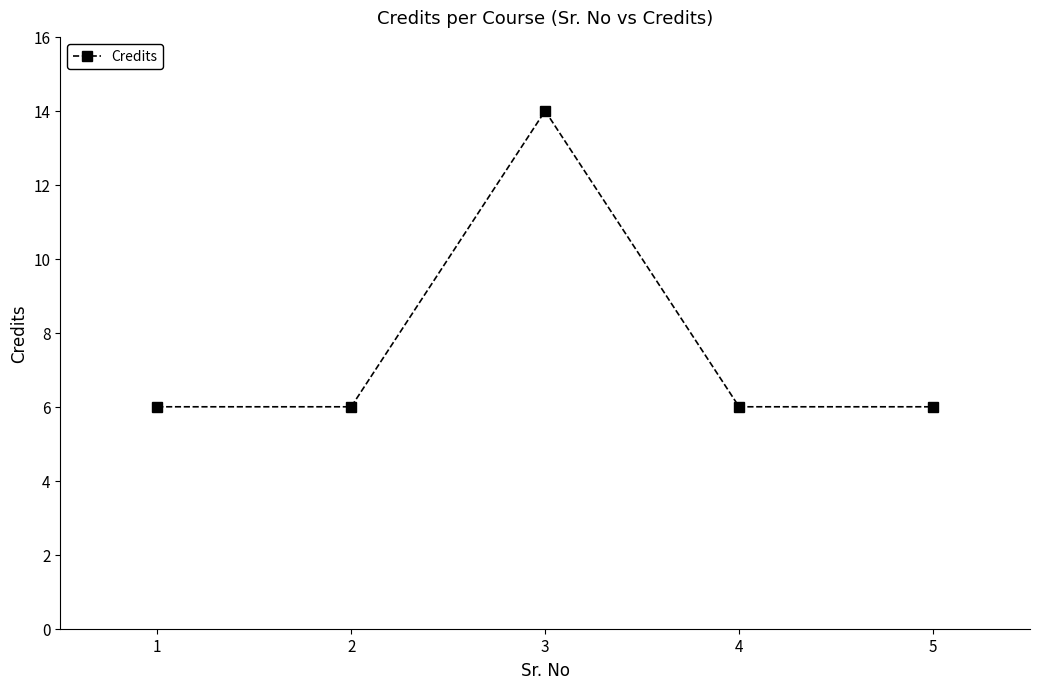

What is the value of the 3rd point from the left?

14